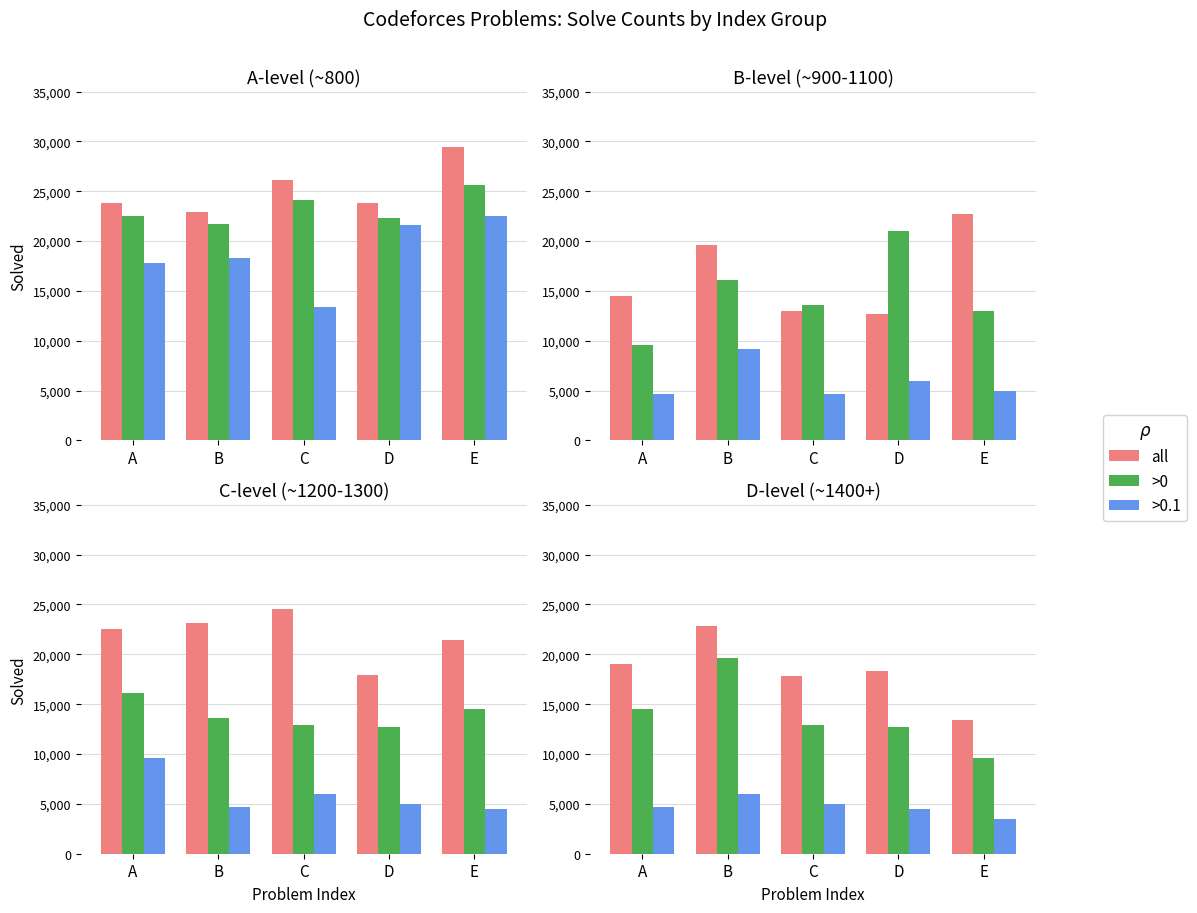

The value of >0 at A is 14512. True or false?

True